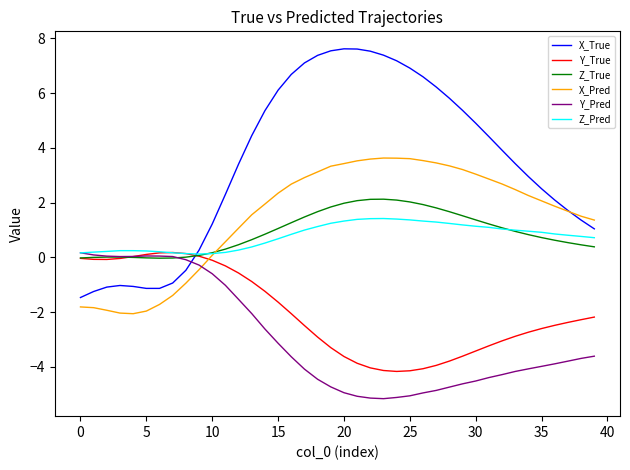

What are all the series names shown in the legend?

X_True, Y_True, Z_True, X_Pred, Y_Pred, Z_Pred